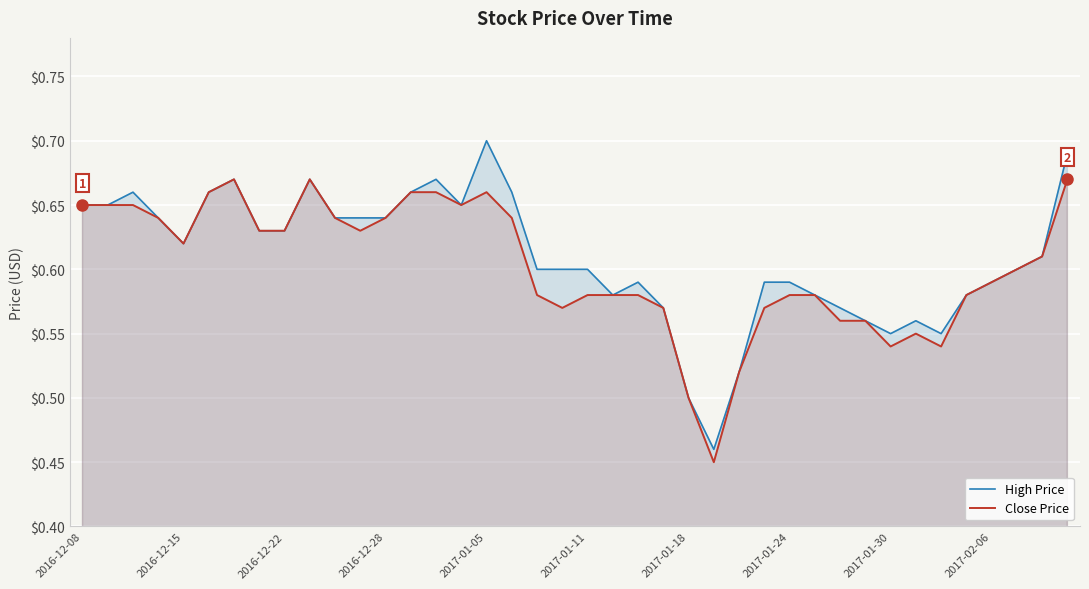

At 2017-01-30, list the series in order from smallest to largest.

Close Price, High Price